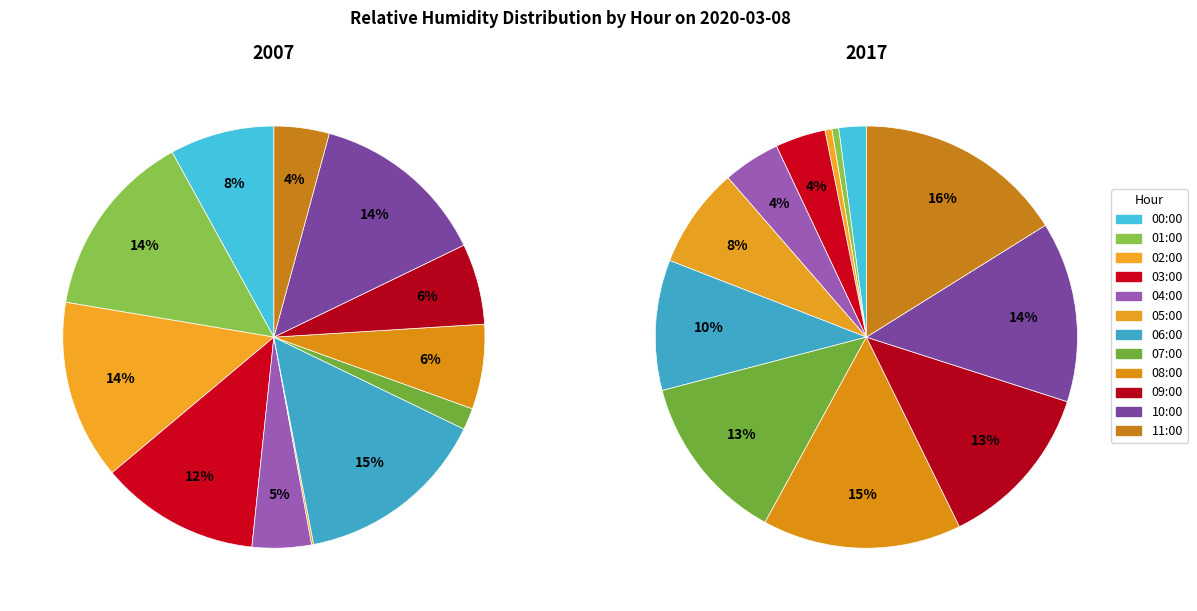

Which category has the biggest portion of the pie?

06:00